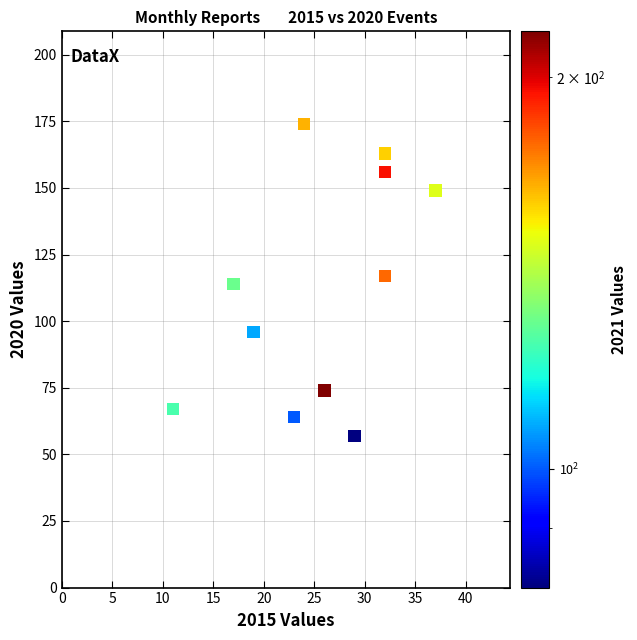

What is the average Y value?

112